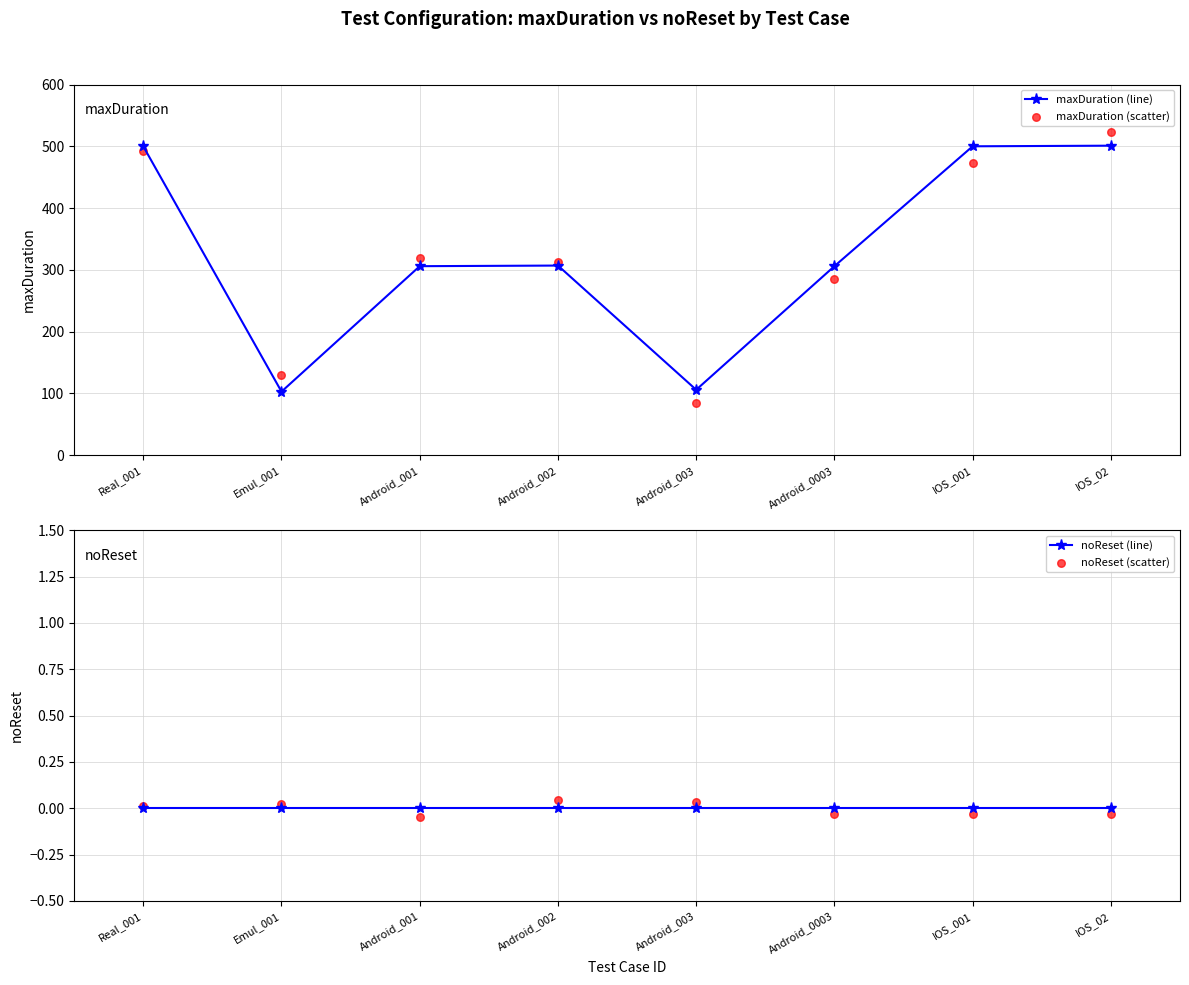

Is the value of maxDuration (scatter) at Android_0003 greater than the value of noReset (scatter) at Android_002?

Yes